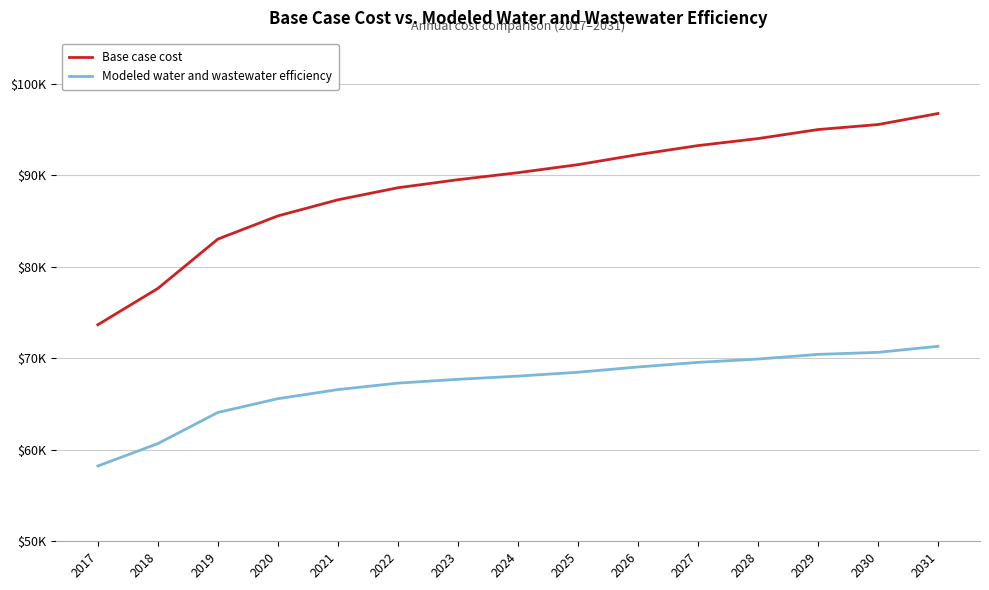

At how many categories does at least one series exceed 89028?

9